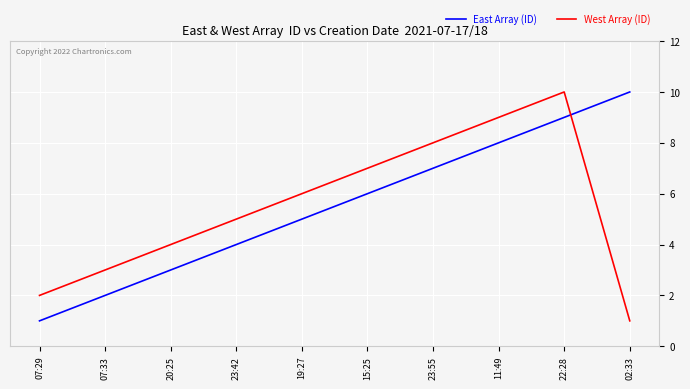

Reading left to right, extract all data points from this chart.

East Array (ID): 07:29=1	07:33=2	20:25=3	23:42=4	19:27=5	15:25=6	23:55=7	11:49=8	22:28=9	02:33=10
West Array (ID): 07:29=2	07:33=3	20:25=4	23:42=5	19:27=6	15:25=7	23:55=8	11:49=9	22:28=10	02:33=1